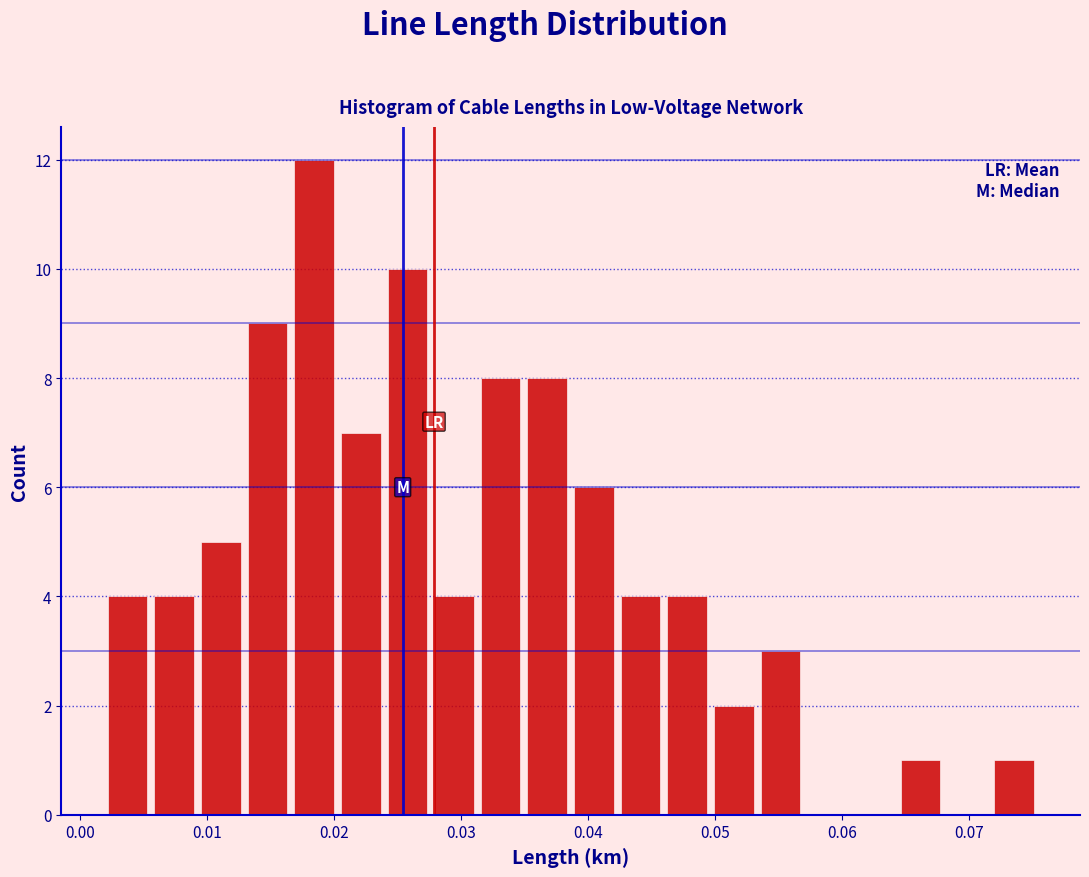

Around what value on the x-axis is the tallest bar? Give the approximate position of its centre, as read against the axis.

0.018